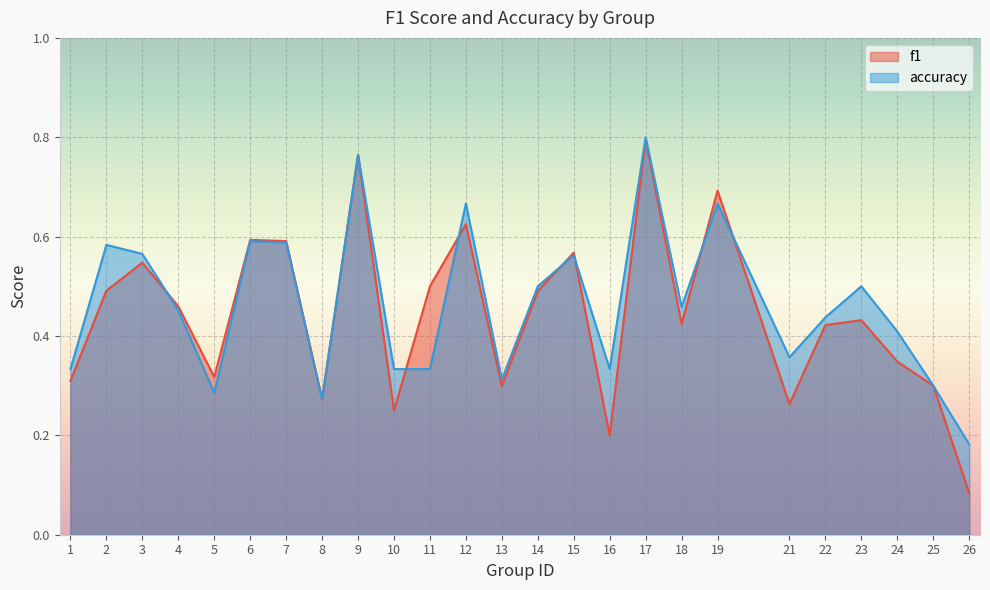

At how many categories does at least one series exceed 0?

25